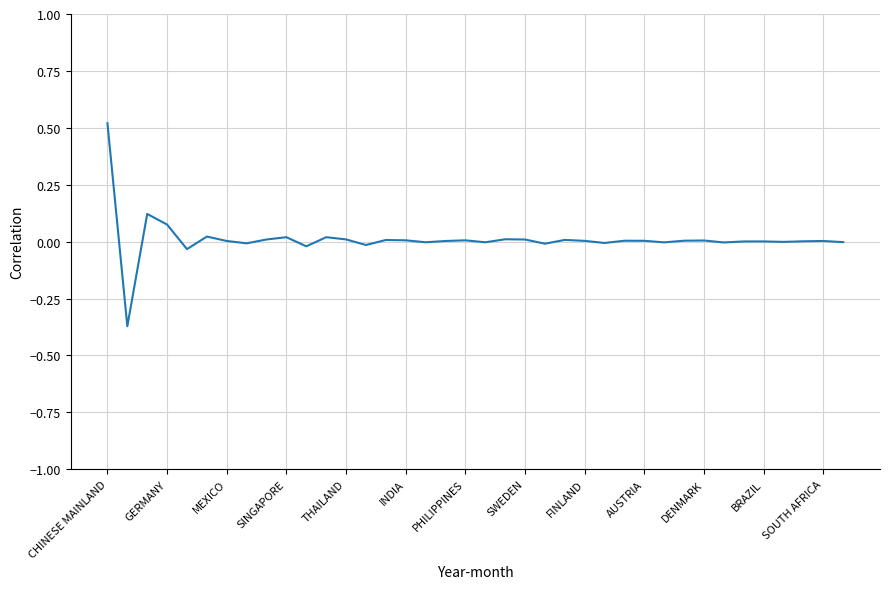

What is the difference between the maximum and minimum values?

0.9